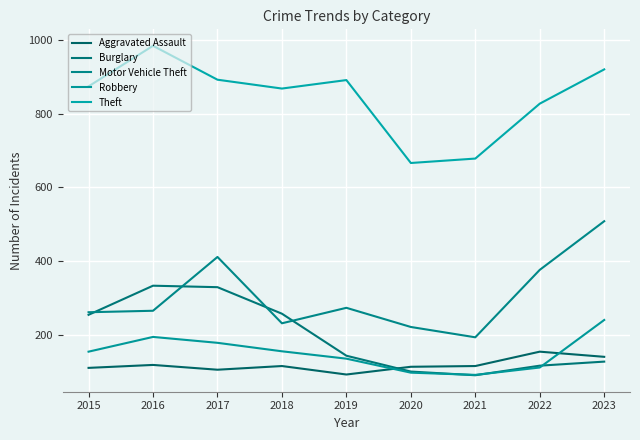

At how many categories does at least one series exceed 507?

9